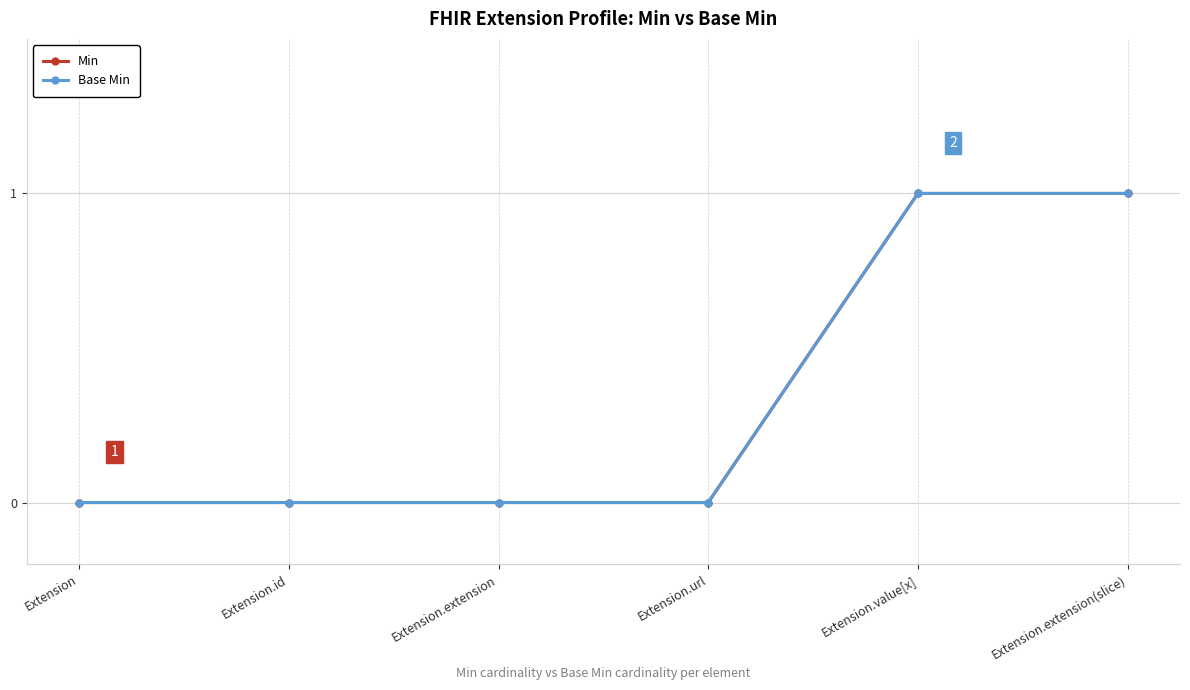

Is this an area chart (filled region under the line)?

No